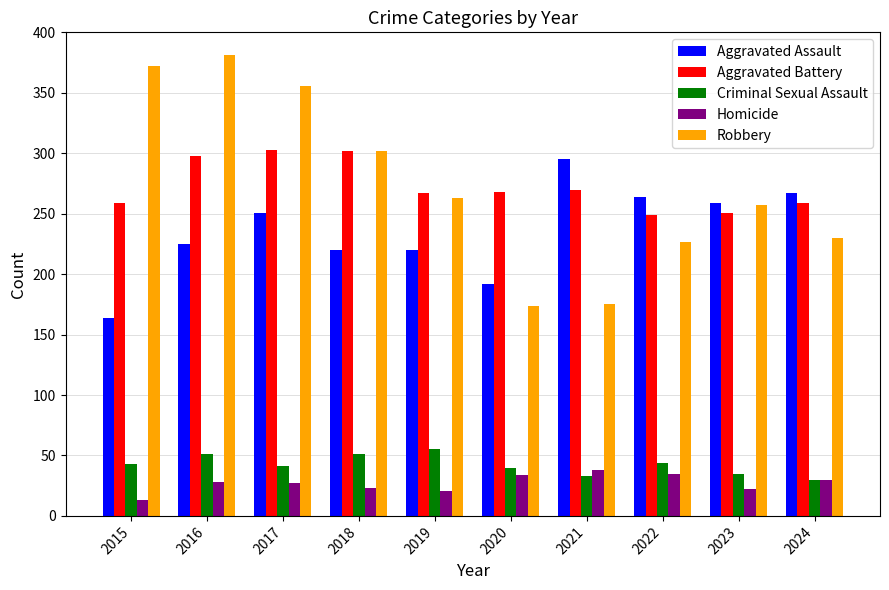

Does the chart contain any negative values?

No